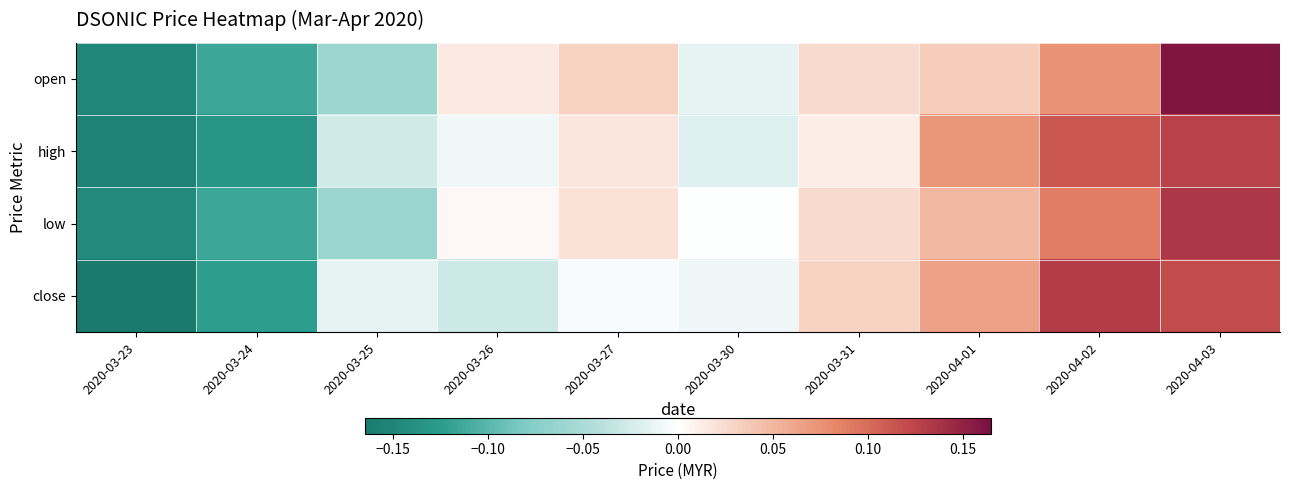

Reading right to left, what are all the values shown in this chart?

open: 2020-04-03=0.2	2020-04-02=0.1	2020-04-01=0.0	2020-03-31=0.0	2020-03-30=-0.0	2020-03-27=0.0	2020-03-26=0.0	2020-03-25=-0.1	2020-03-24=-0.1	2020-03-23=-0.2
high: 2020-04-03=0.1	2020-04-02=0.1	2020-04-01=0.1	2020-03-31=0.0	2020-03-30=-0.0	2020-03-27=0.0	2020-03-26=-0.0	2020-03-25=-0.0	2020-03-24=-0.1	2020-03-23=-0.2
low: 2020-04-03=0.1	2020-04-02=0.1	2020-04-01=0.0	2020-03-31=0.0	2020-03-30=-0.0	2020-03-27=0.0	2020-03-26=0.0	2020-03-25=-0.1	2020-03-24=-0.1	2020-03-23=-0.1
close: 2020-04-03=0.1	2020-04-02=0.1	2020-04-01=0.1	2020-03-31=0.0	2020-03-30=-0.0	2020-03-27=-0.0	2020-03-26=-0.0	2020-03-25=-0.0	2020-03-24=-0.1	2020-03-23=-0.2